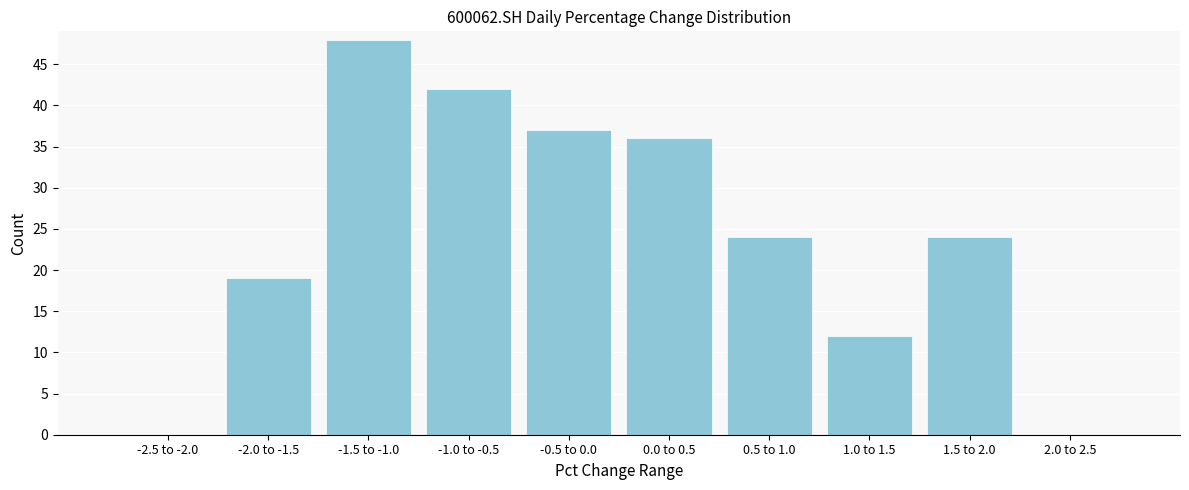

Reading left to right, what are all the values shown in this chart?

-2.5 to -2.0=0	-2.0 to -1.5=19	-1.5 to -1.0=48	-1.0 to -0.5=42	-0.5 to 0.0=37	0.0 to 0.5=36	0.5 to 1.0=24	1.0 to 1.5=12	1.5 to 2.0=24	2.0 to 2.5=0